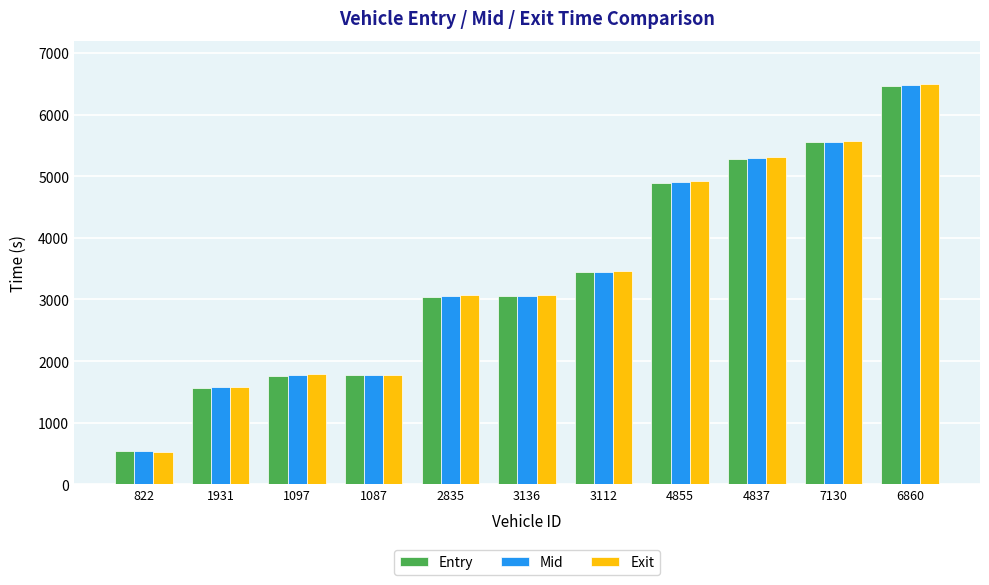

What are all the series names shown in the legend?

Entry, Mid, Exit